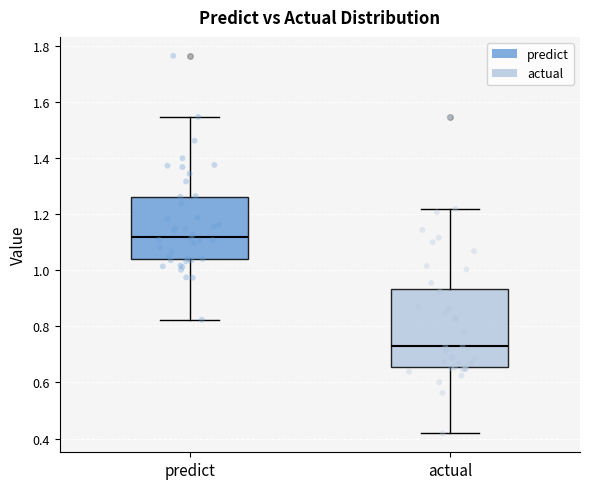

Comparing the boxes themselves (not the whiskers), which one is the tallest?

actual